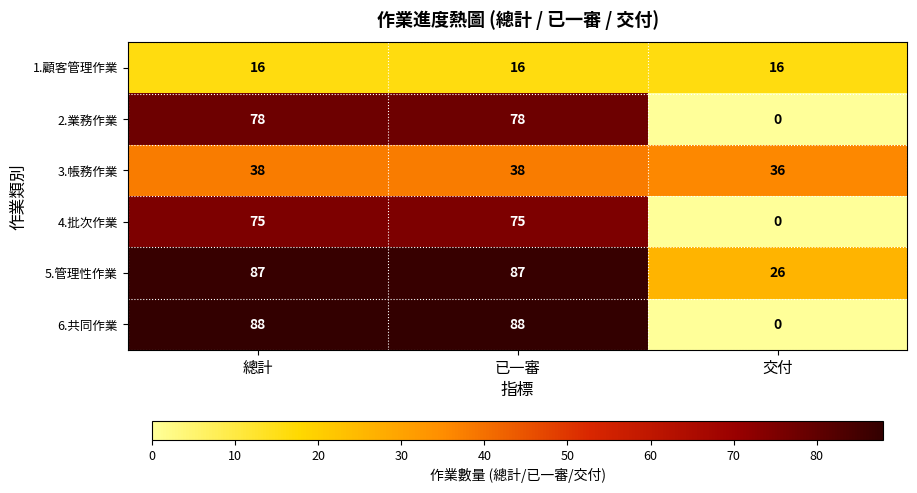

How many categories are shown in the chart?

3